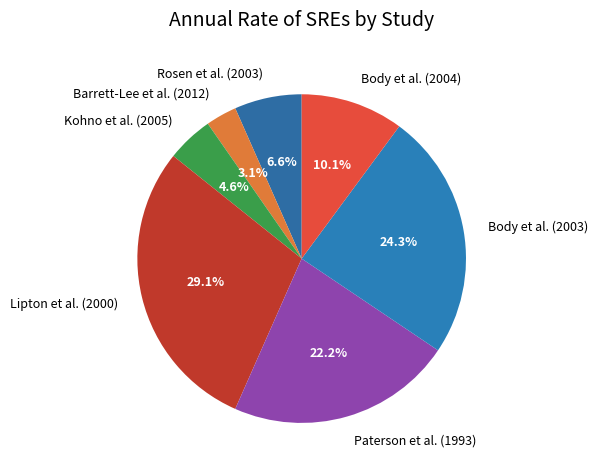

Which category has the smallest portion of the pie?

Barrett-Lee et al. (2012)